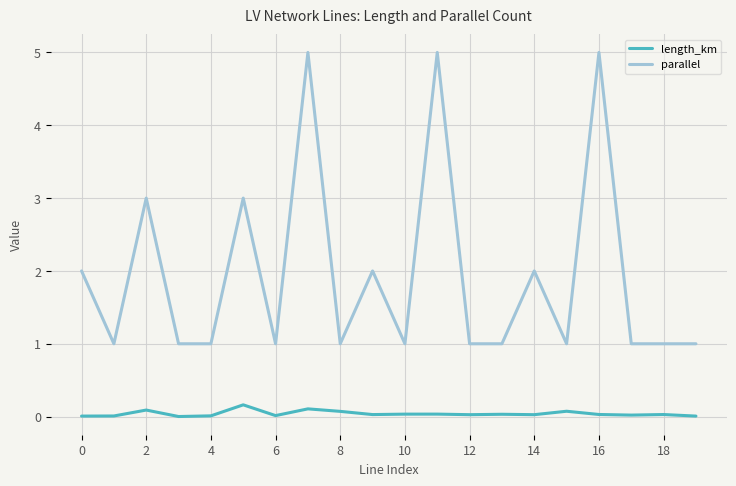

What is the sum of all length_km values?

0.8